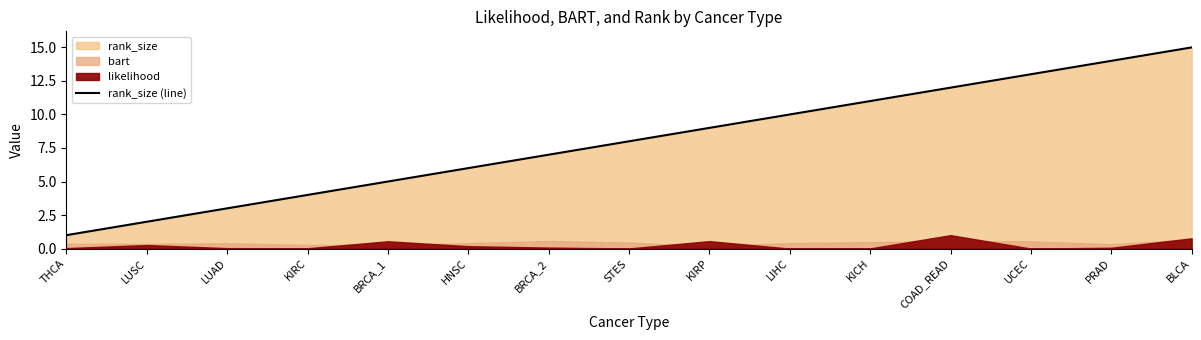

Count the number of categories in the chart.

15